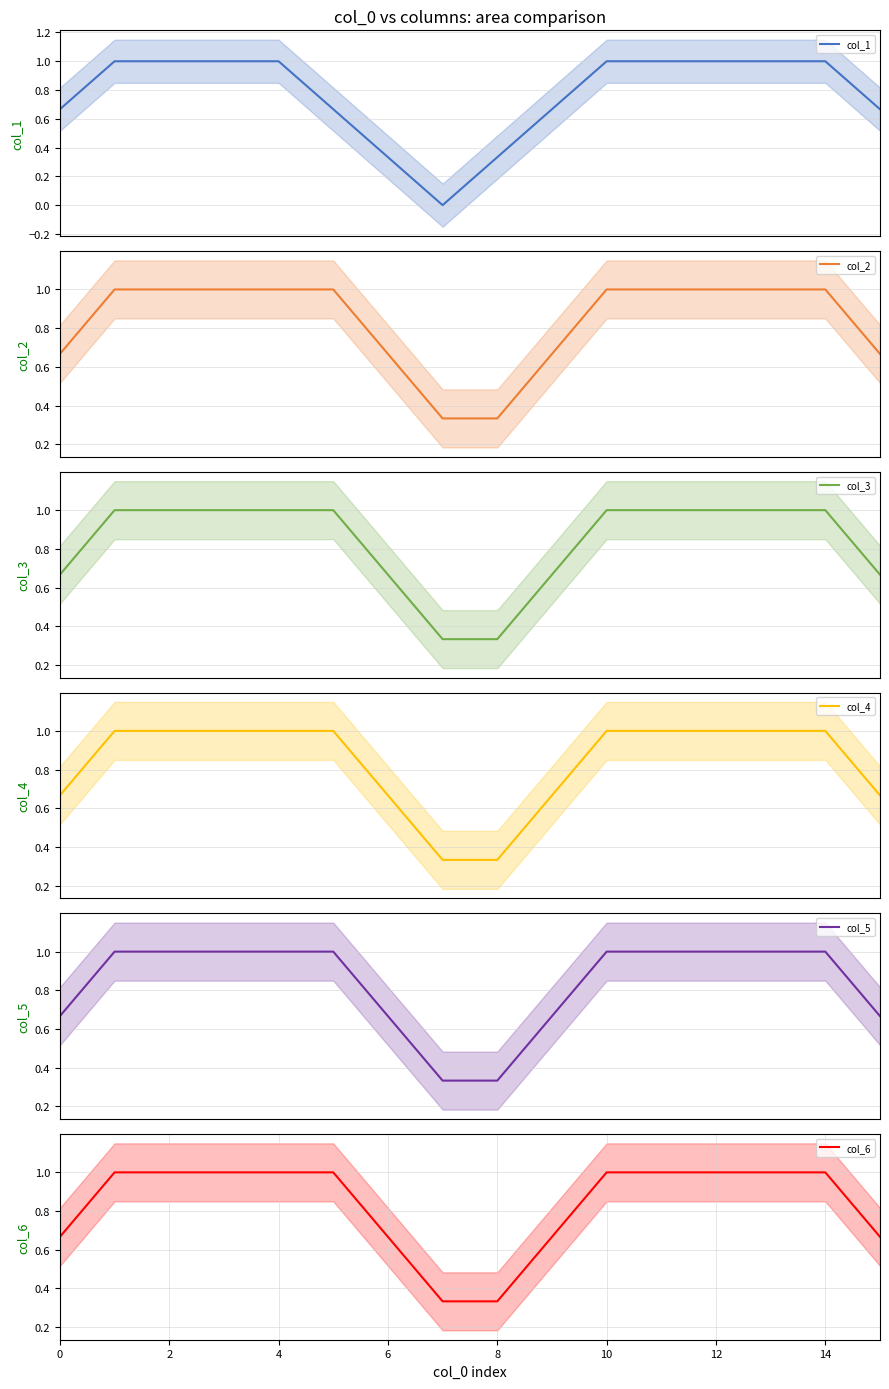

True or false: col_3 and col_6 cross at least once.

False